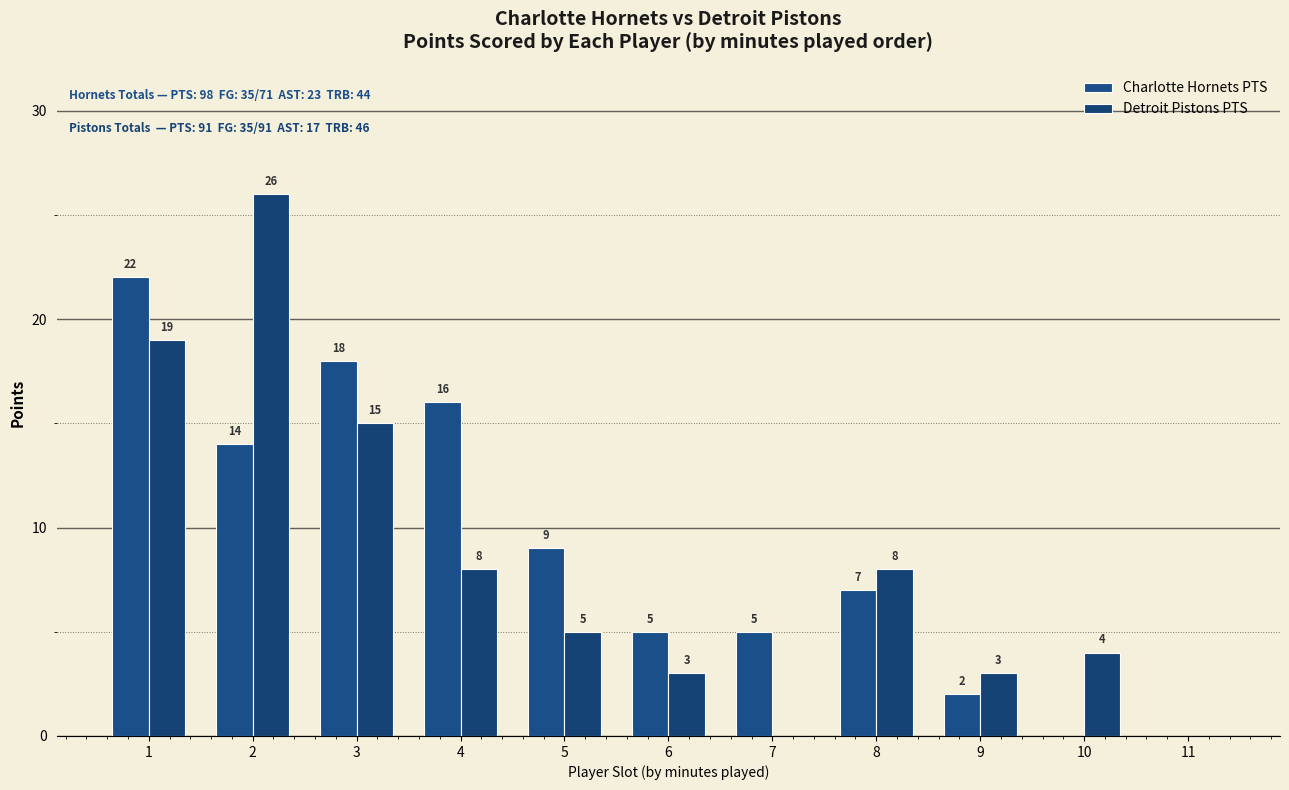

At which category does the chart reach its peak across all series?

2